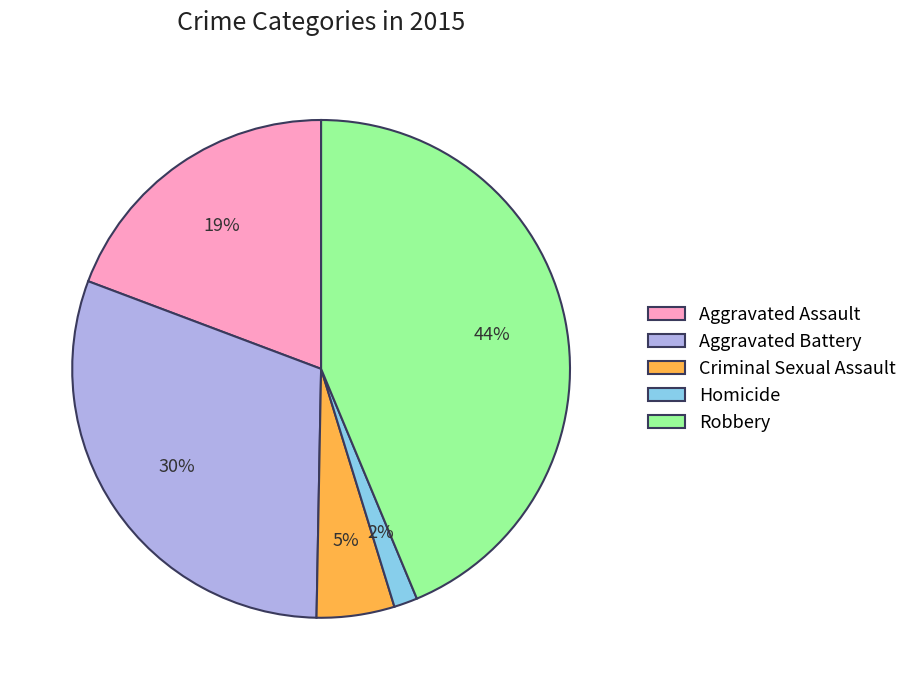

What is the smallest slice in the pie chart?

Homicide